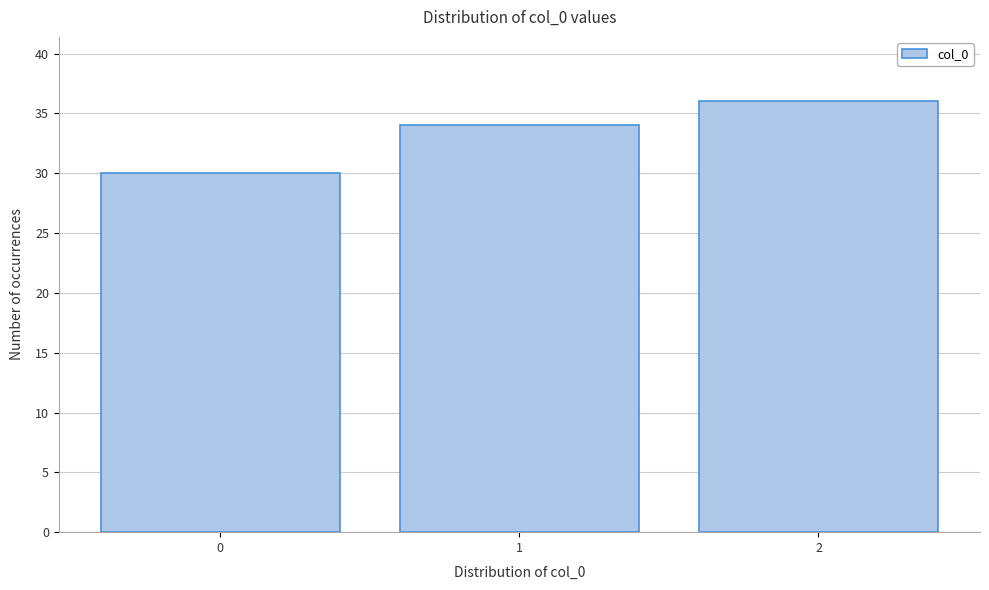

Which range on the x-axis has the tallest bar?

1.5 to 2.5